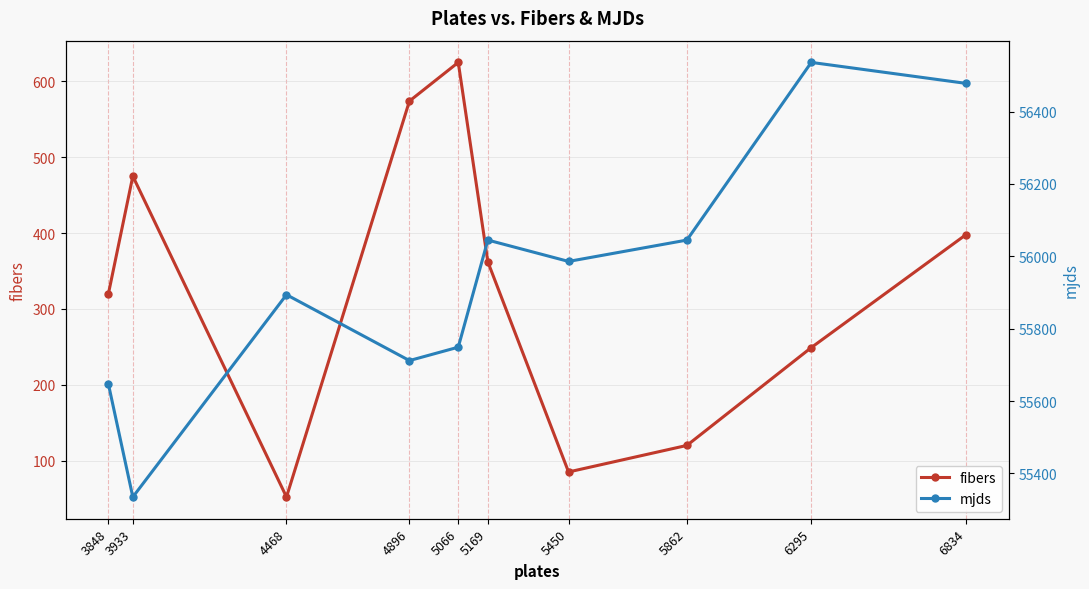

How many lines are shown in the chart?

2